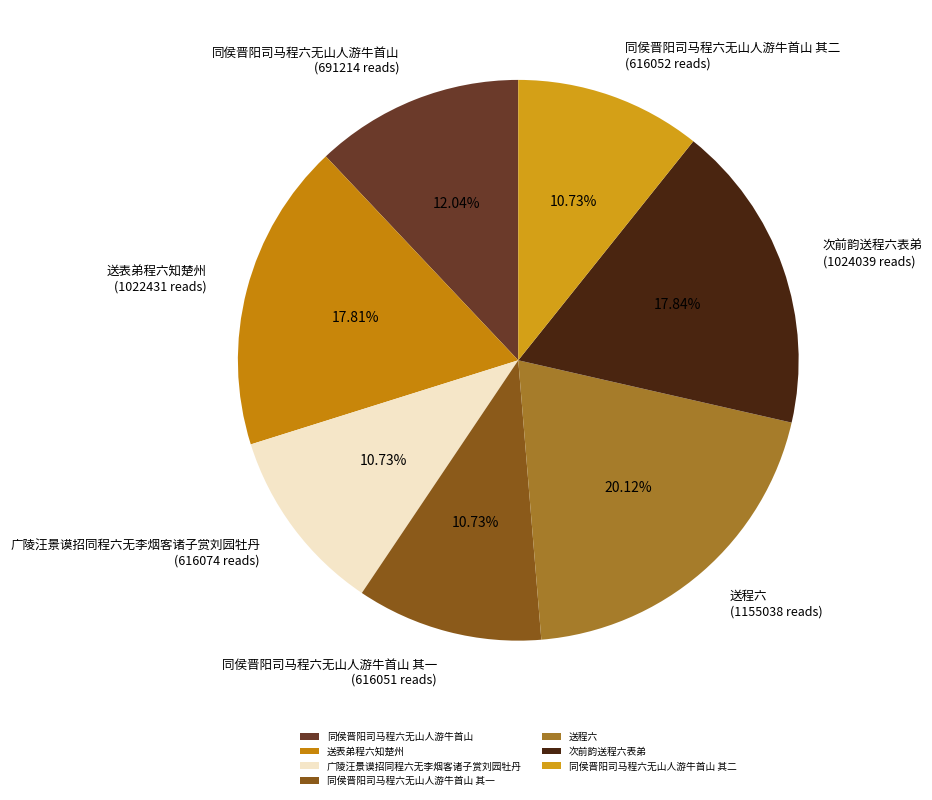

Count the number of slices in the pie.

7